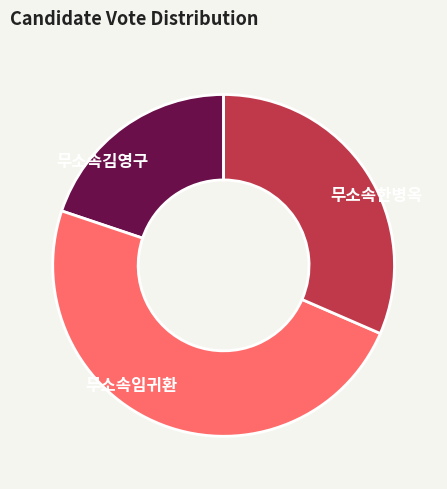

Which slice is the largest?

무소속임귀환